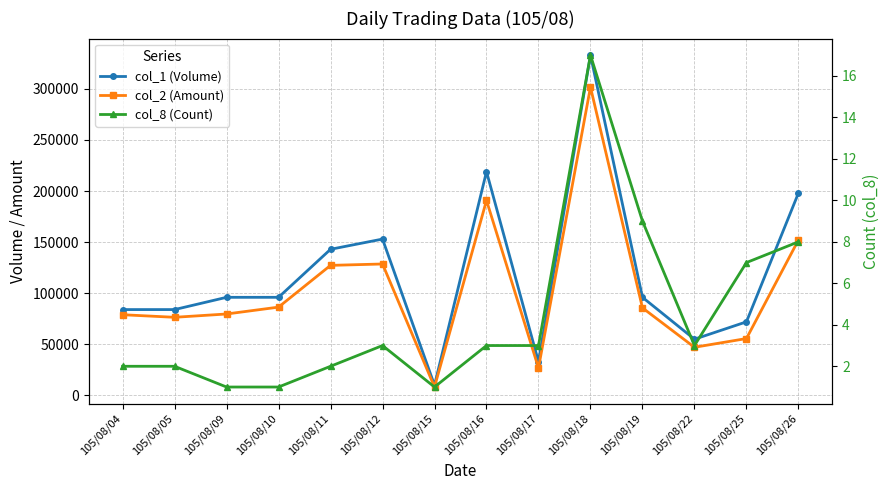

Where is the first local minimum for col_2 (Amount)?

105/08/05